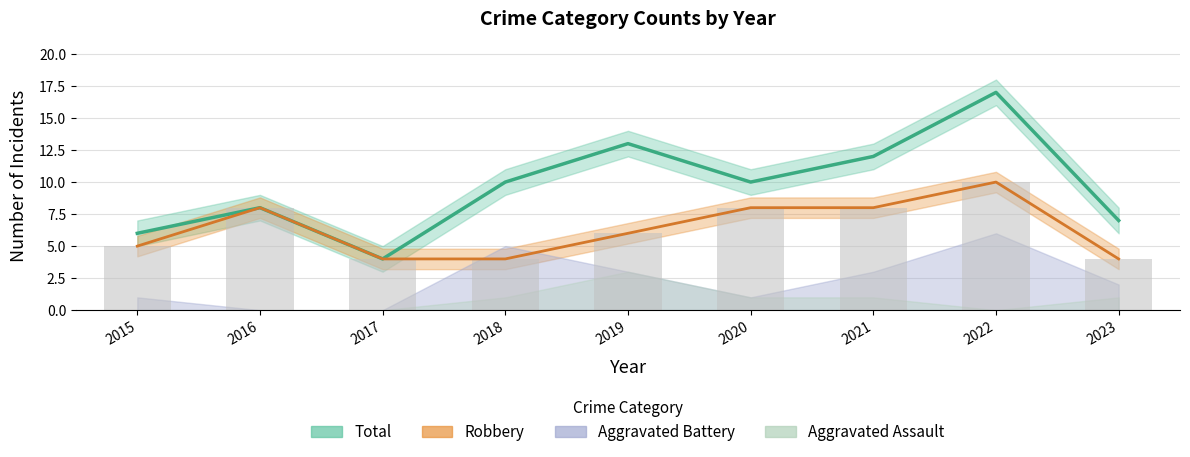

Between 2016 and 2023, which series saw the biggest shift?

Robbery